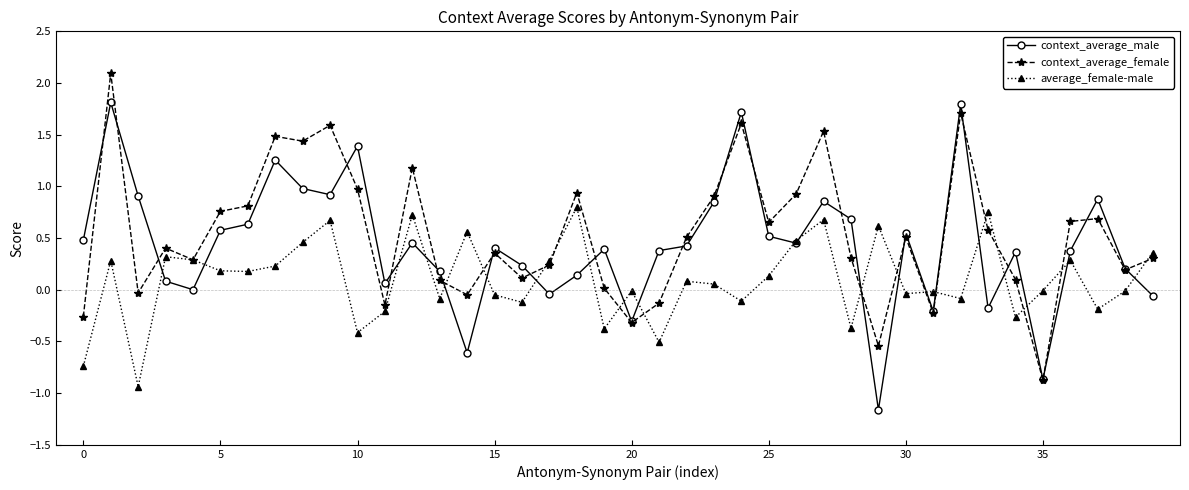

What is the highest value of the context_average_male series?

1.8